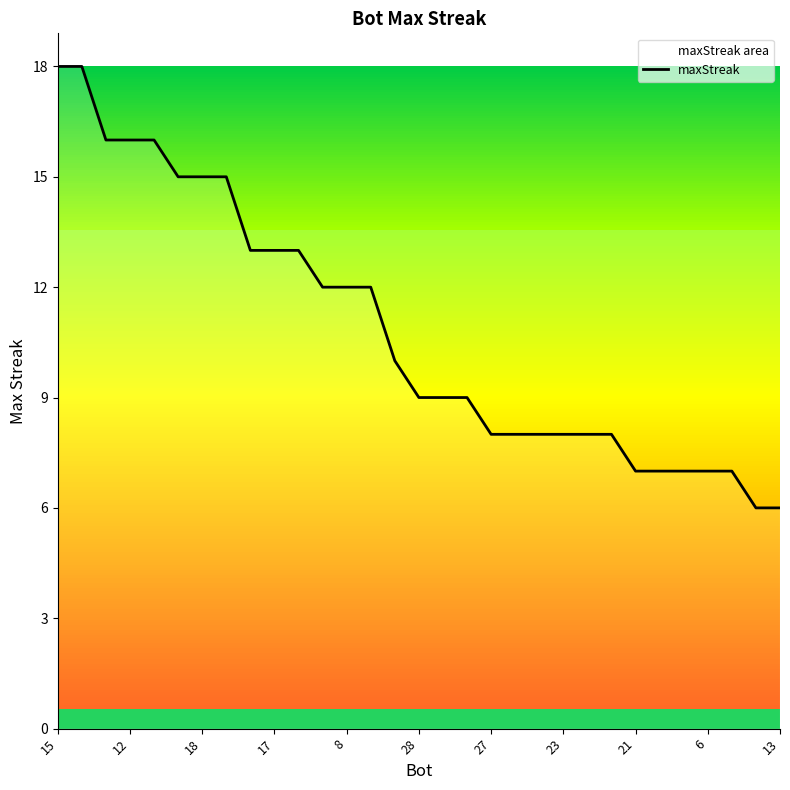

Does the chart display data point markers on the line(s)?

No